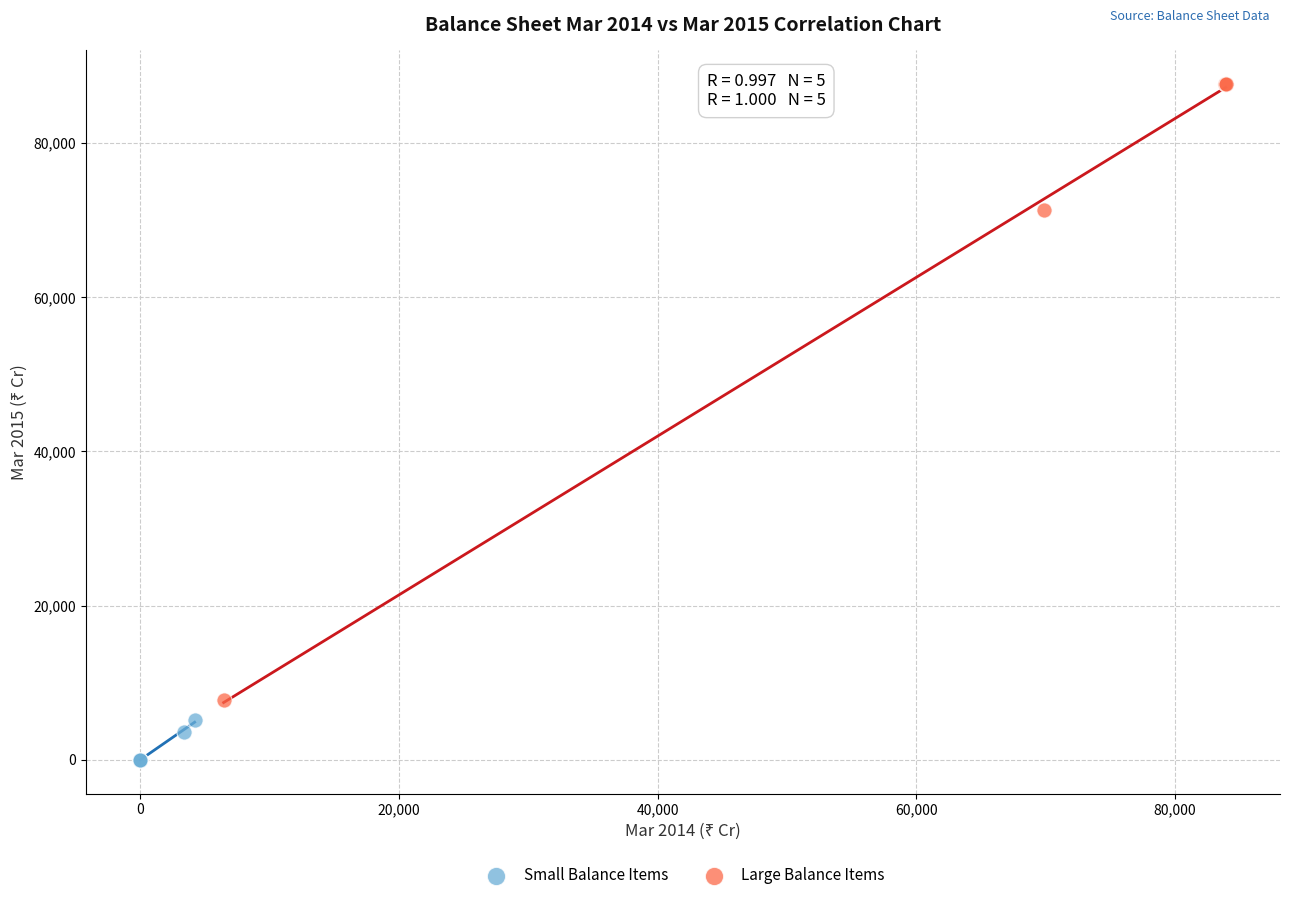

Which series has the largest Y range (max minus min)?

Large Balance Items